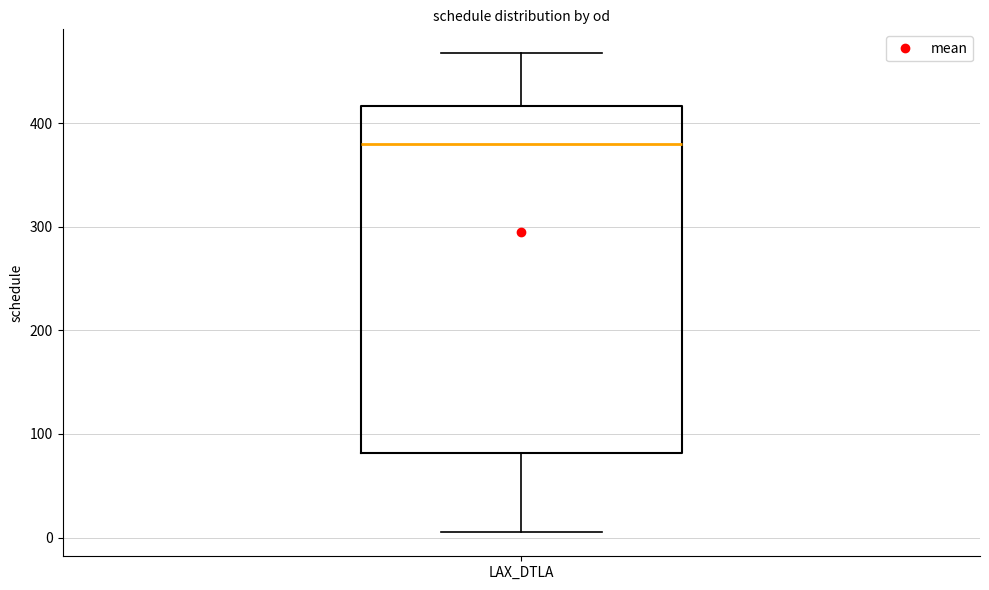

Read this box plot against the y-axis: the position of the median line, the range covered by the box, and the ends of both whiskers. The values are not printed on the chart, so give them approximately, as read against the axis.

median 380, box 80 to 420, whiskers 10 to 470